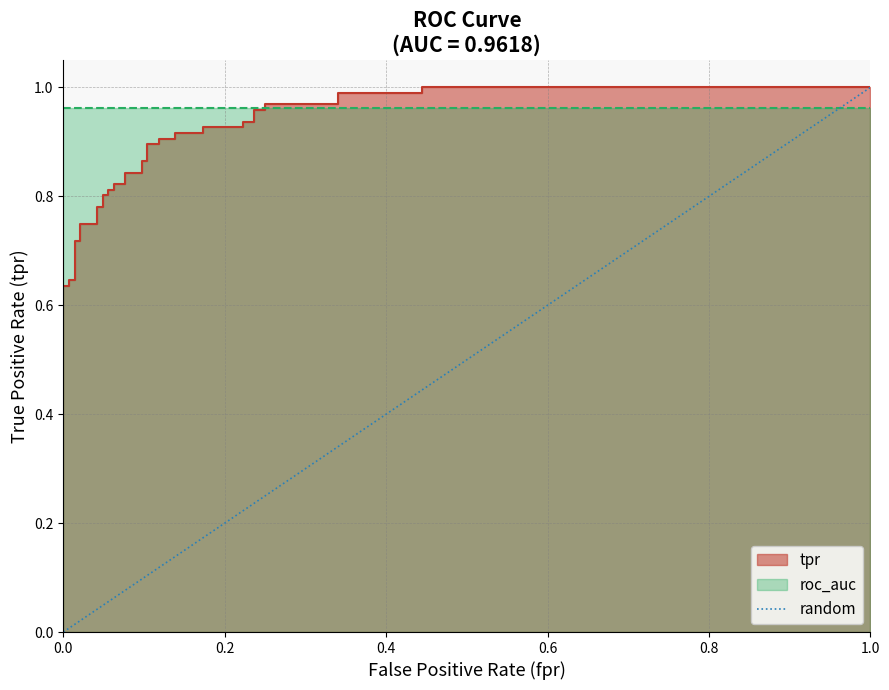

How many values are above zero?

1